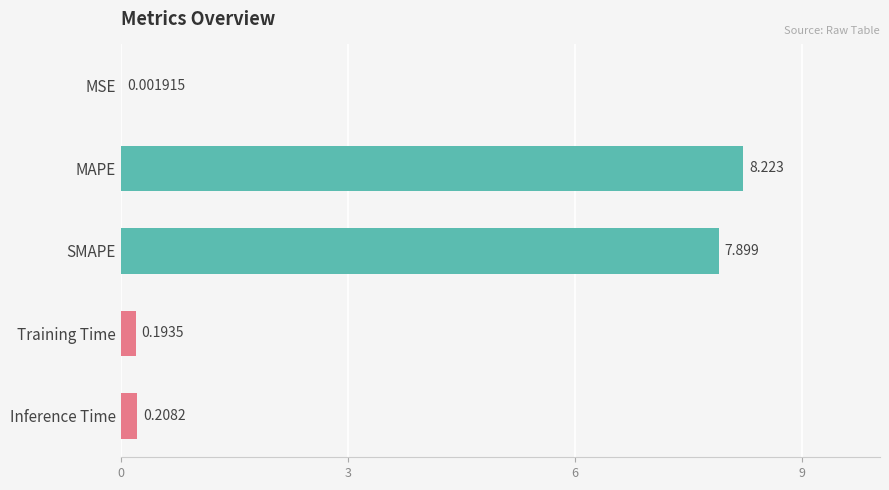

Where is the data nearest to the value 4?

Inference Time